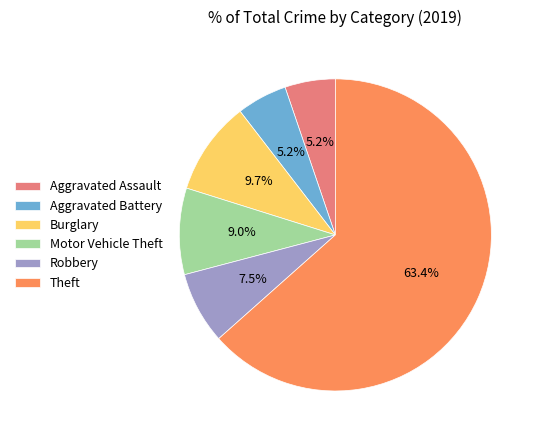

Is there any slice that represents more than half of the pie?

Yes